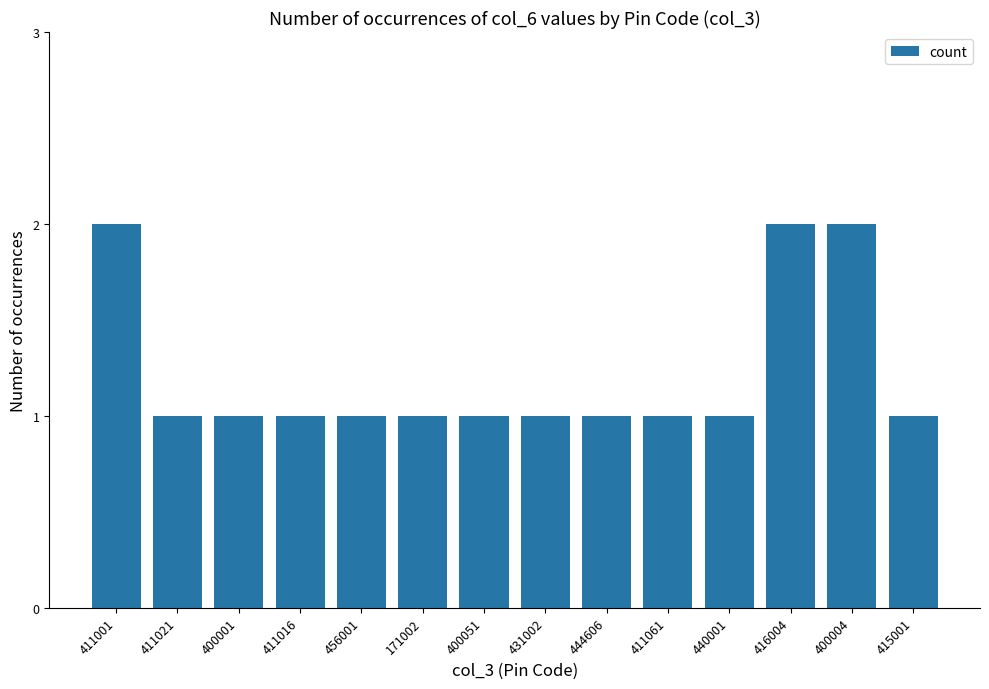

Reading right to left, extract all data points from this chart.

415001=1	400004=2	416004=2	440001=1	411061=1	444606=1	431002=1	400051=1	171002=1	456001=1	411016=1	400001=1	411021=1	411001=2